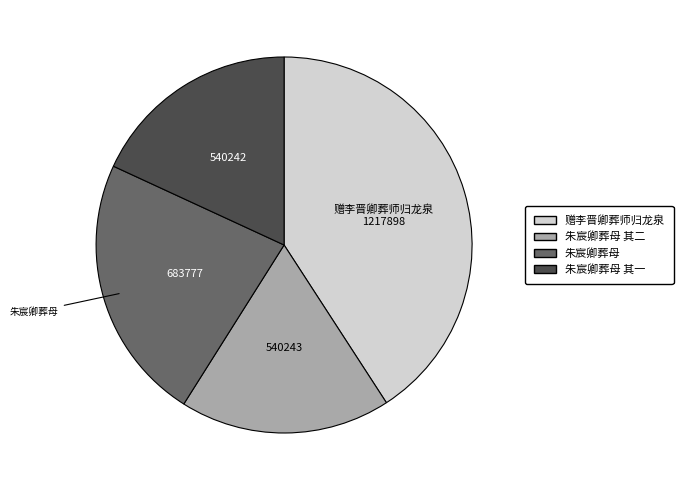

Is there any slice that represents more than half of the pie?

No